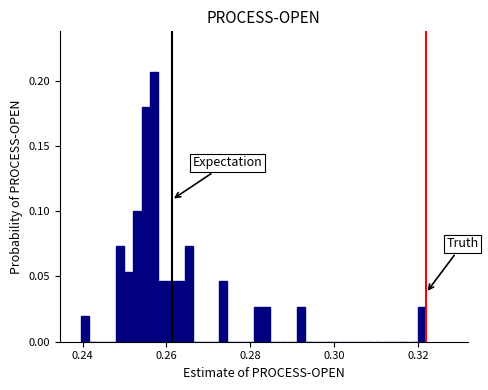

Around what value on the x-axis is the tallest bar? Give the approximate position of its centre, as read against the axis.

0.258